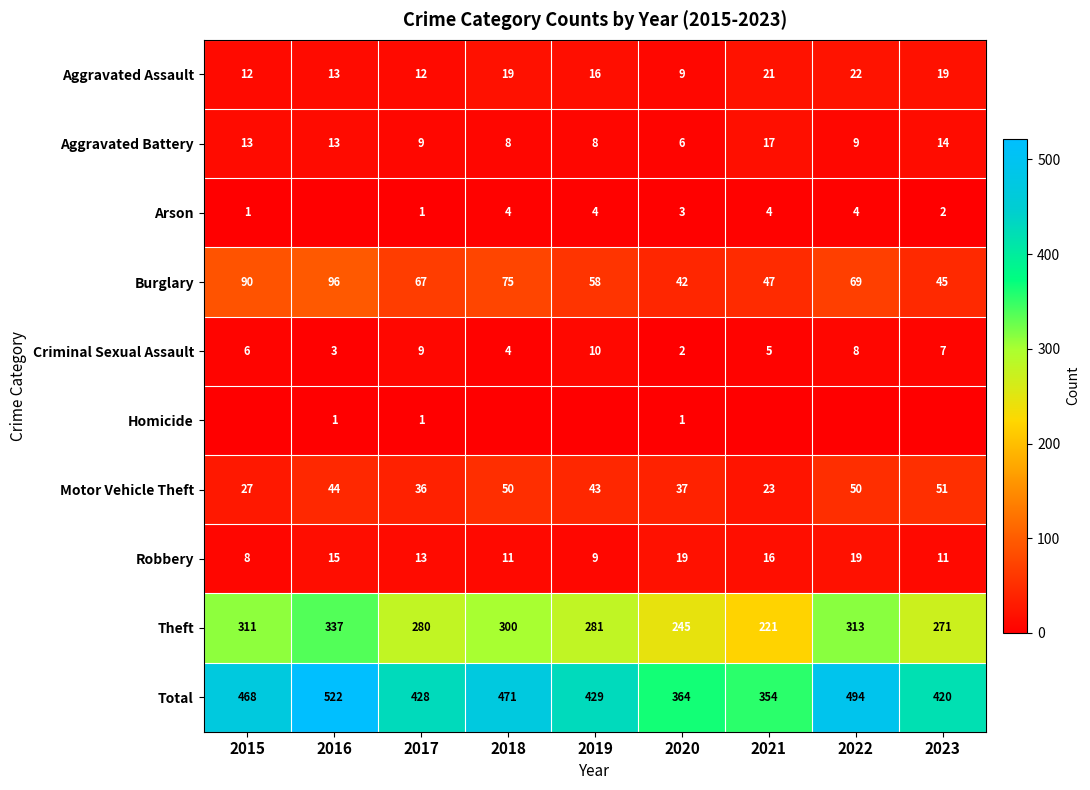

What is the difference between the highest and lowest values at 2015?

468